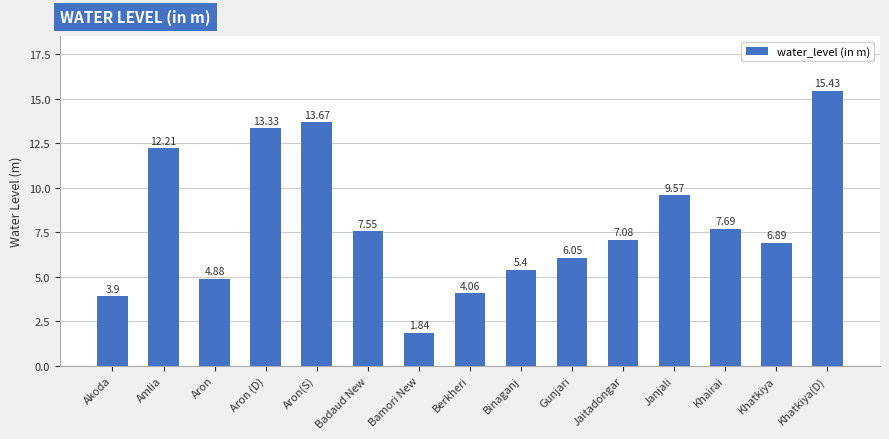

Rank the categories by value from highest to lowest.

Khatkiya(D), Aron(S), Aron (D), Amlia, Janjali, Khairai, Badaud New, Jaitadongar, Khatkiya, Gunjari, Binaganj, Aron, Berkheri, Akoda, Bamori New